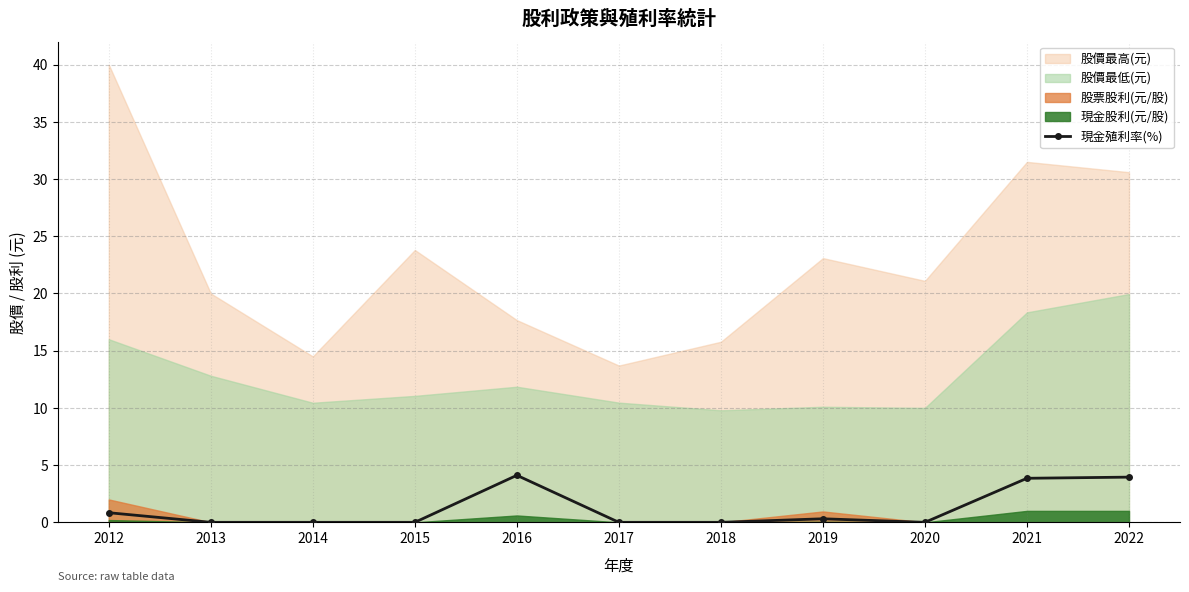

Read the value at 2022.

4.0